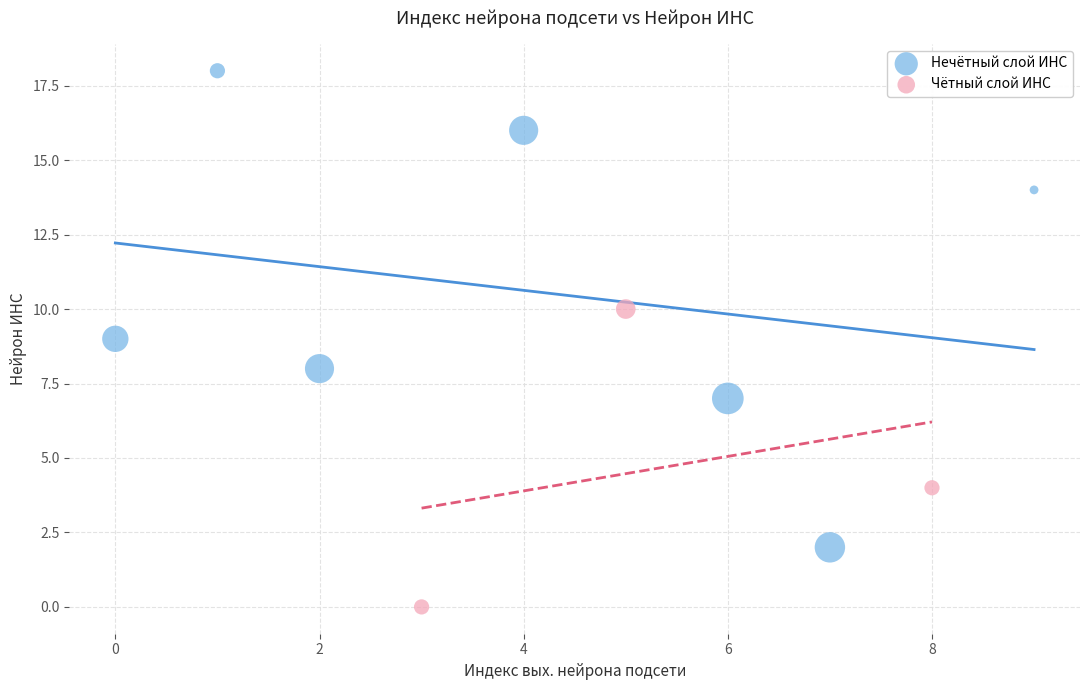

What are all the series names shown in the legend?

Нечётный слой ИНС, Чётный слой ИНС